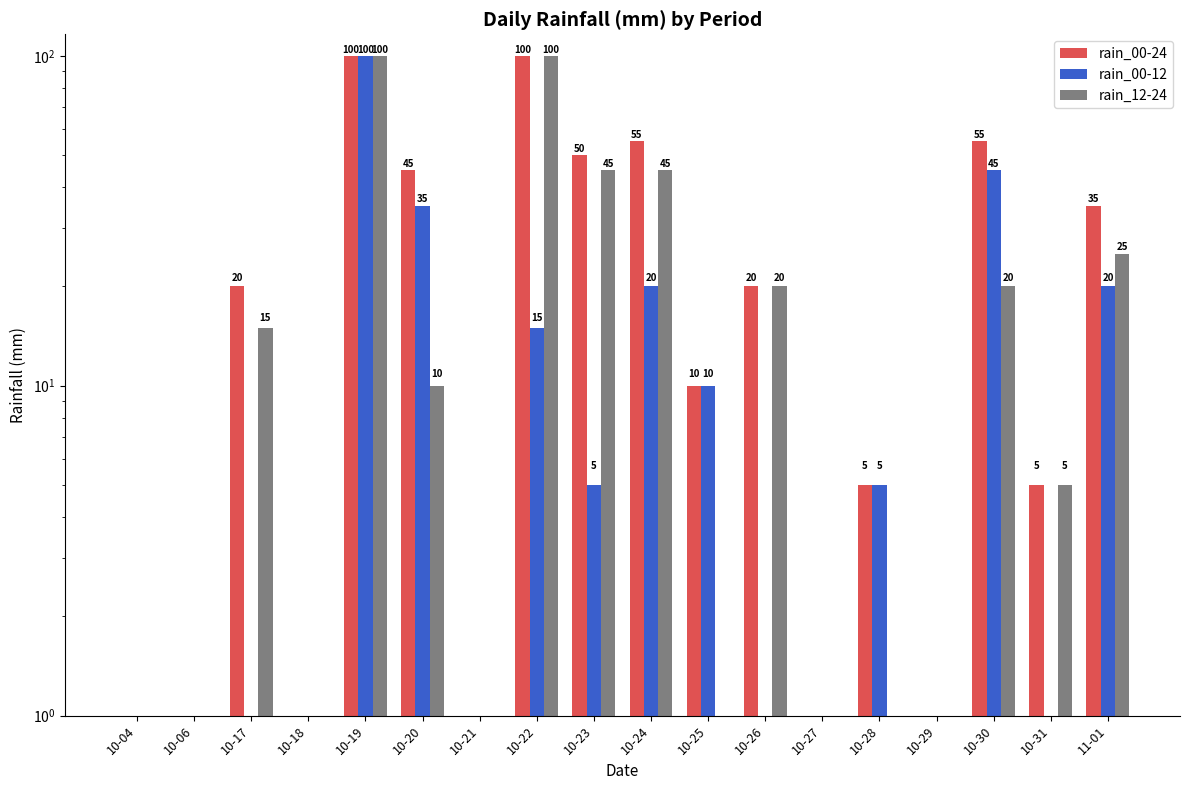

What position from the right is 10-20?

13